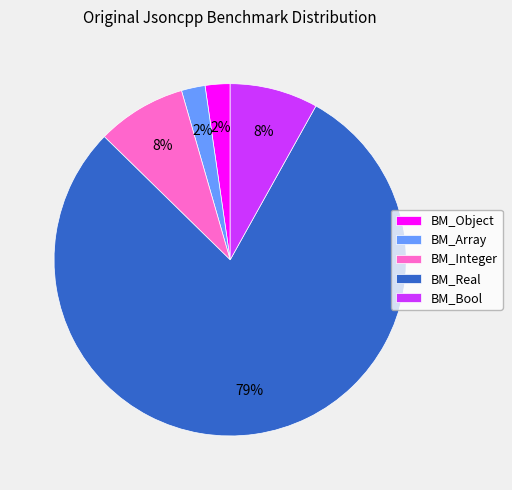

Is the sum of BM_Real and BM_Object greater than half?

Yes